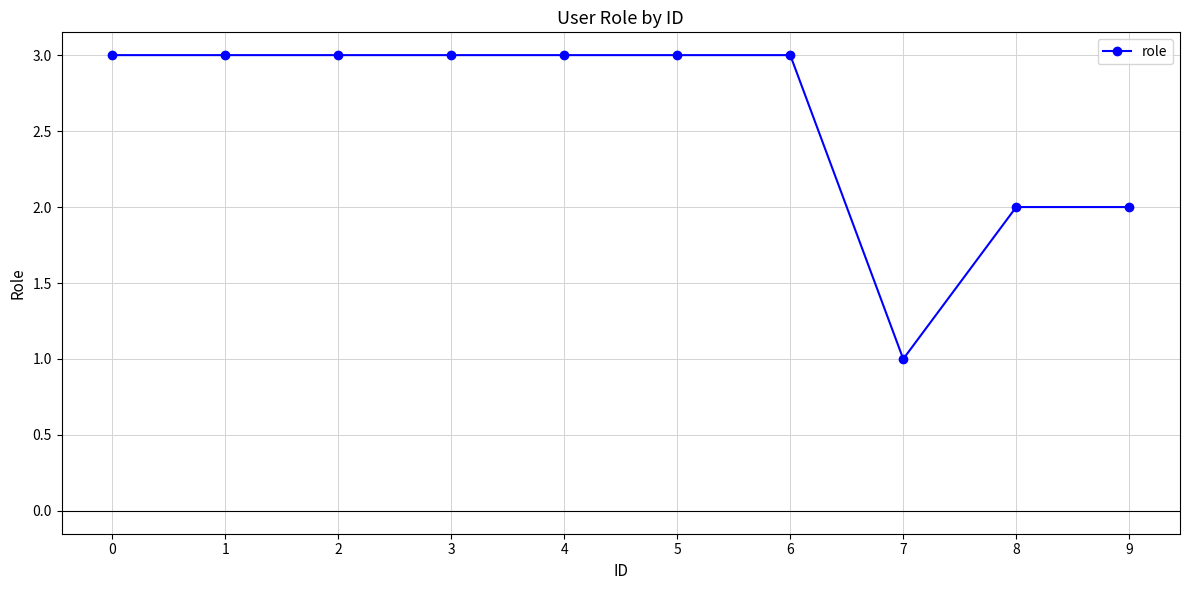

The value at 3 is 3. True or false?

True